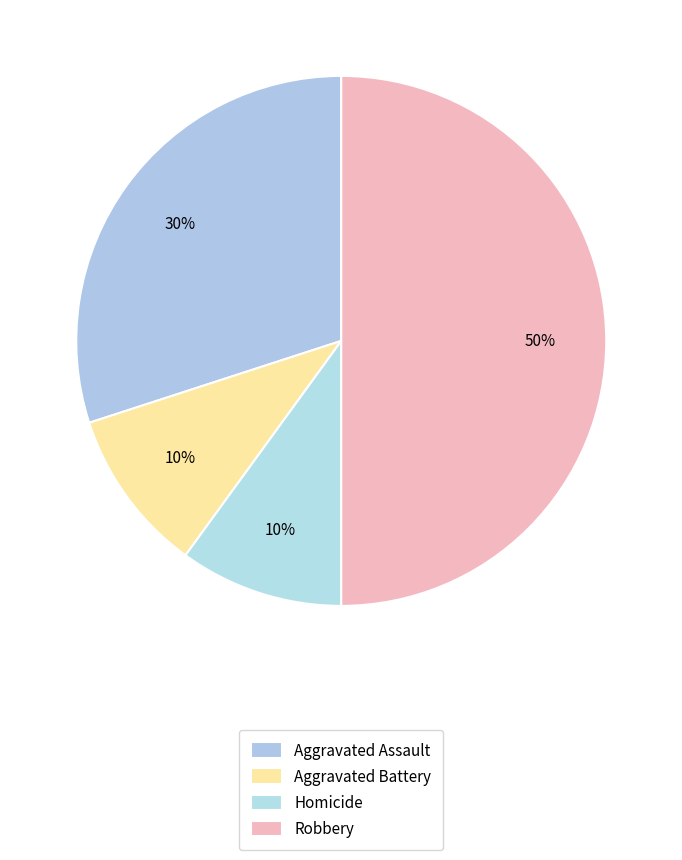

How many slices are in this pie chart?

4